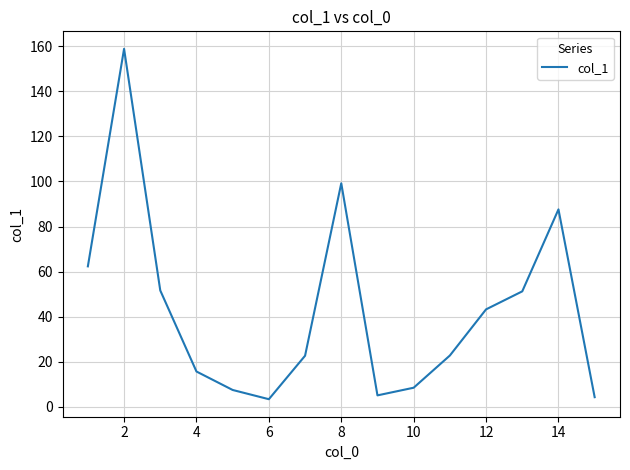

What is the difference between the maximum and minimum values?

155.6